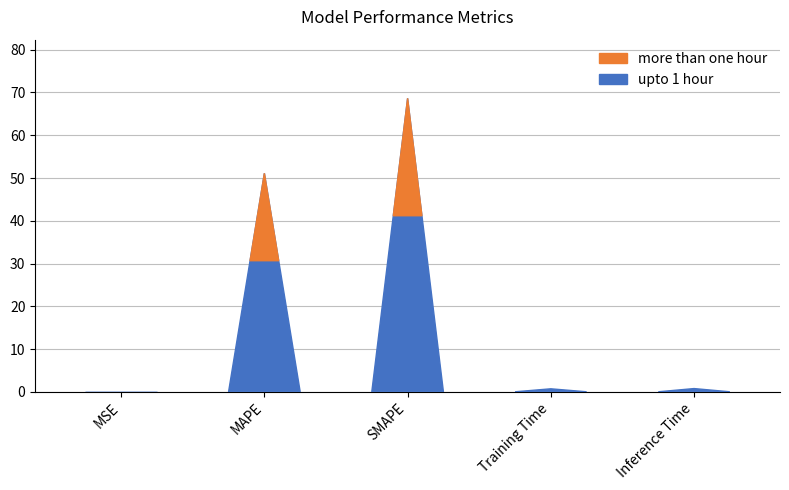

Between Training Time and MSE, which is larger?

Training Time